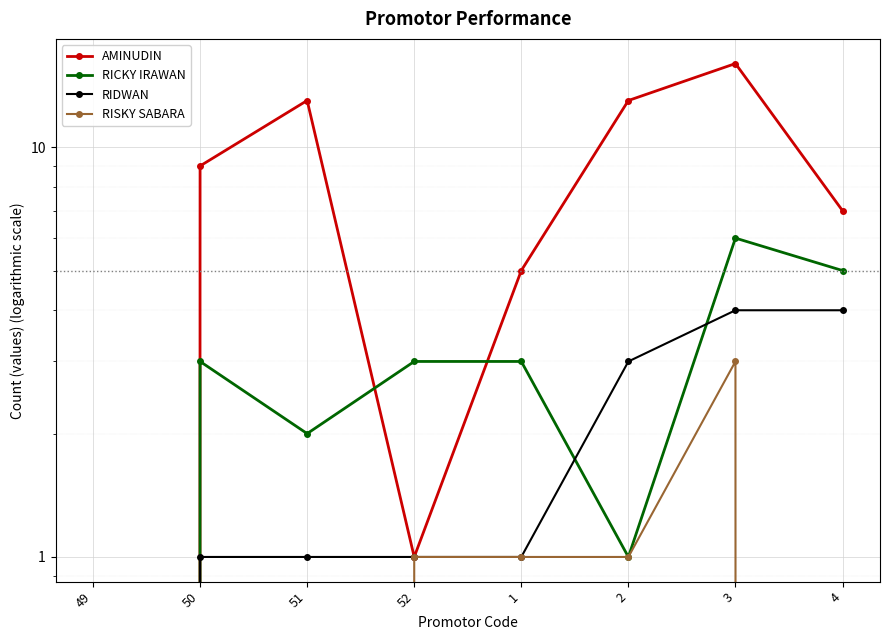

Which label corresponds to the largest value in the chart?

3